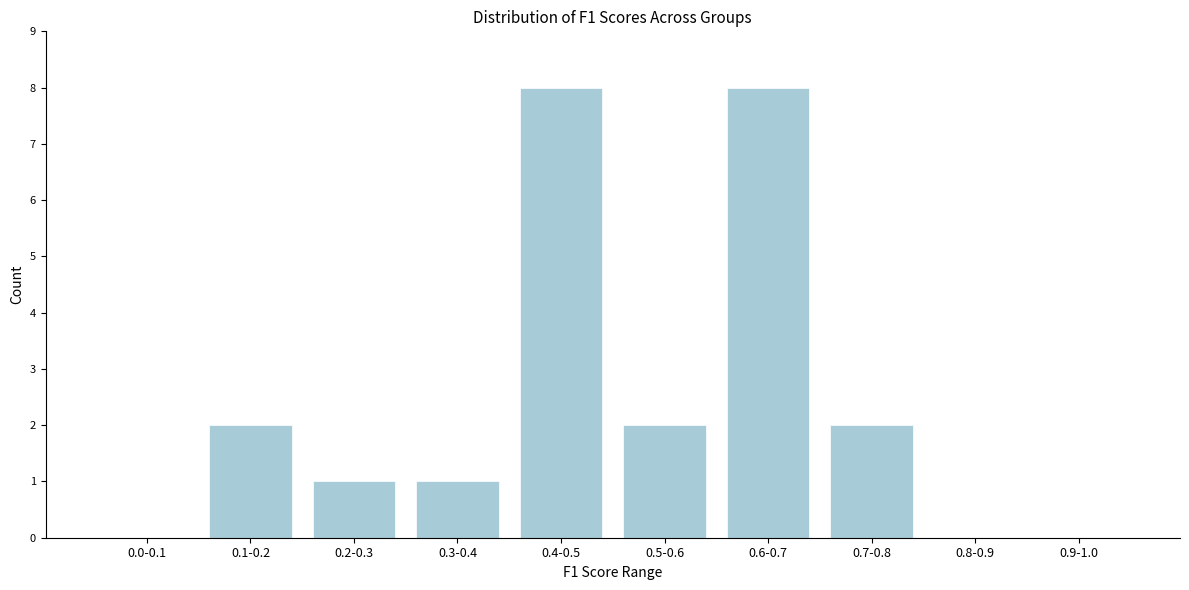

Reading left to right, what are all the values shown in this chart?

0.0-0.1=0	0.1-0.2=2	0.2-0.3=1	0.3-0.4=1	0.4-0.5=8	0.5-0.6=2	0.6-0.7=8	0.7-0.8=2	0.8-0.9=0	0.9-1.0=0